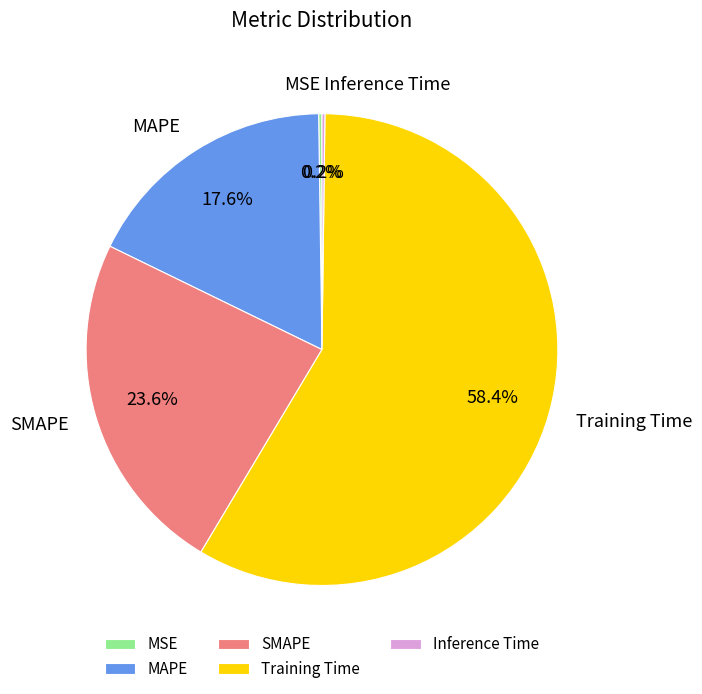

To the nearest percent, what portion does SMAPE represent?

24%